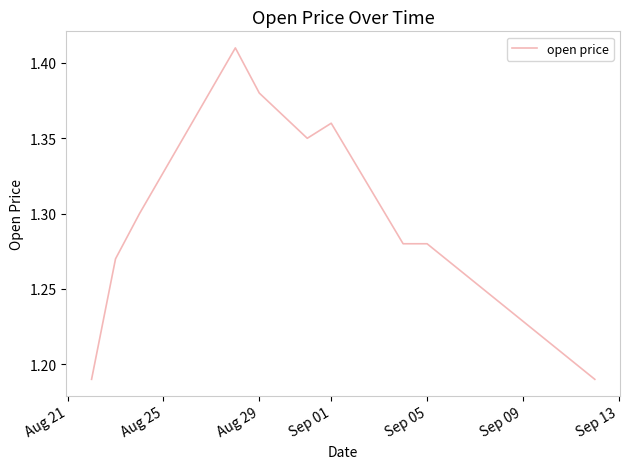

Approximately how many times larger is the value at Aug 29 compared to Sep 01?

1.0